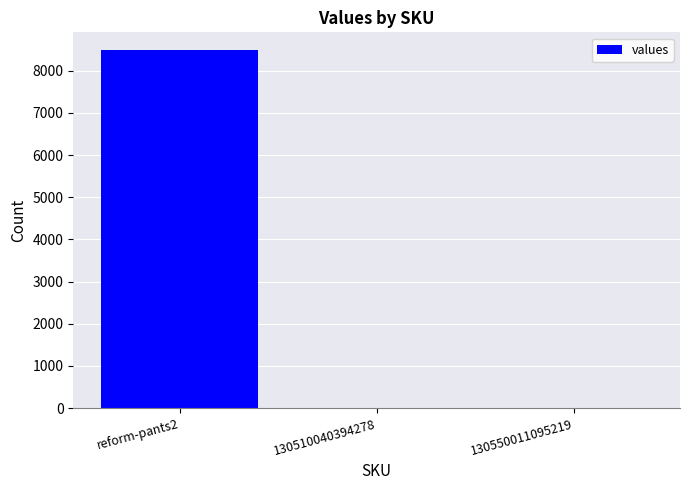

Which has a higher value, 130550011095219 or reform-pants2?

reform-pants2